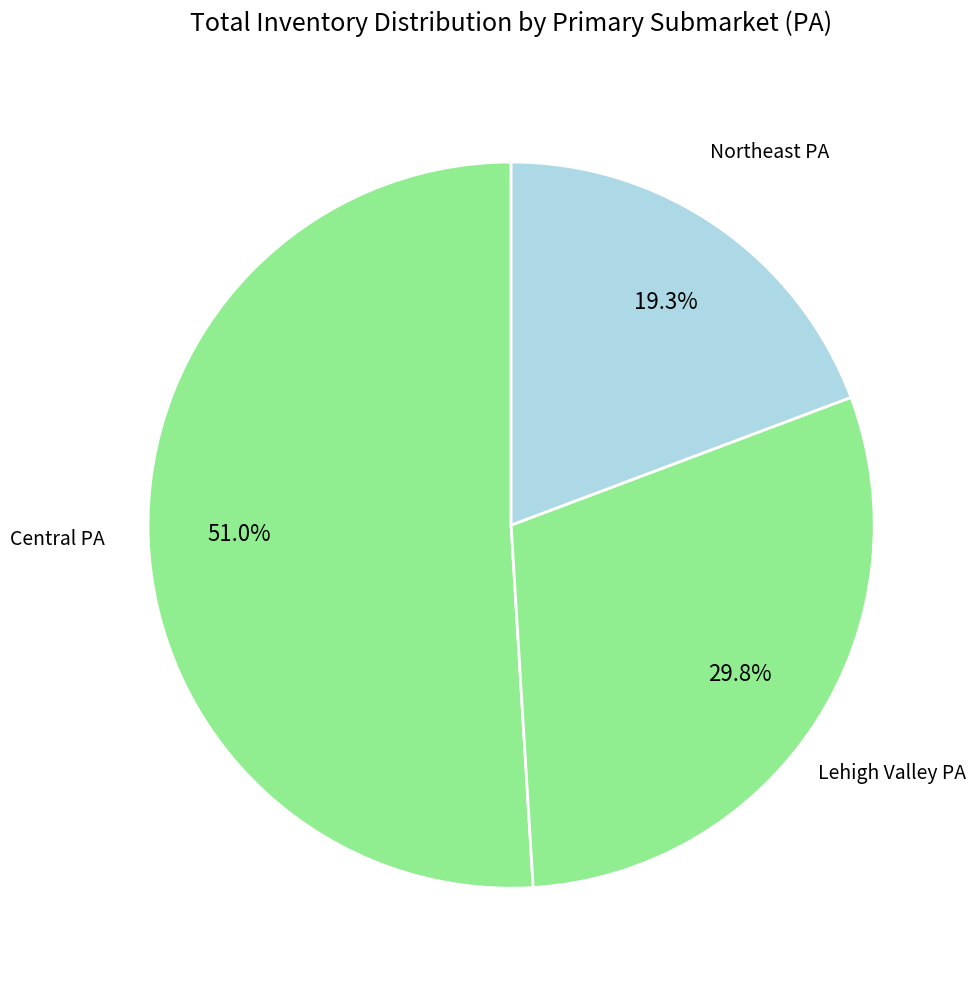

What is the largest slice in the pie chart?

Central PA